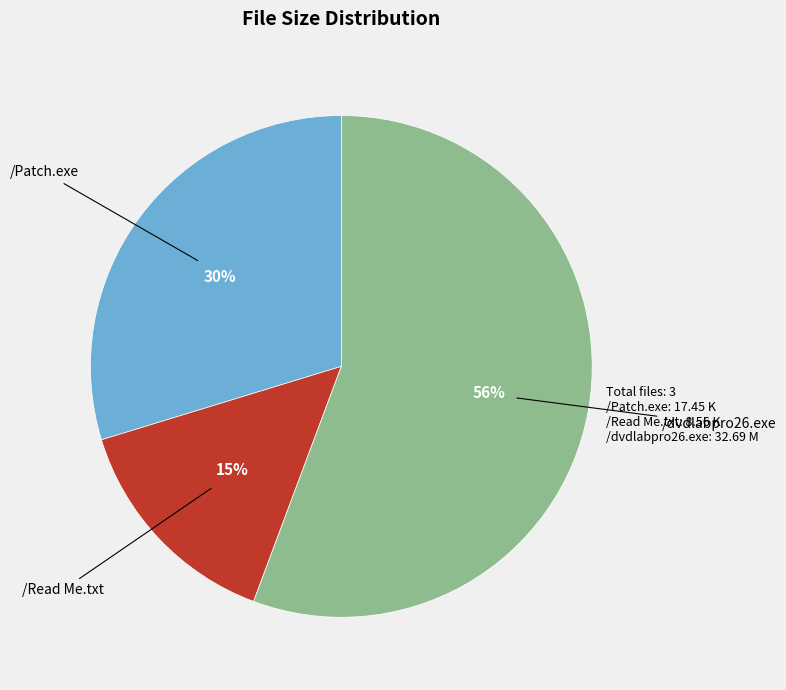

Is there any slice that represents more than half of the pie?

Yes